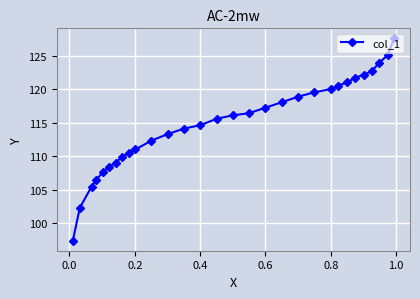

Is this an area chart (filled region under the line)?

No